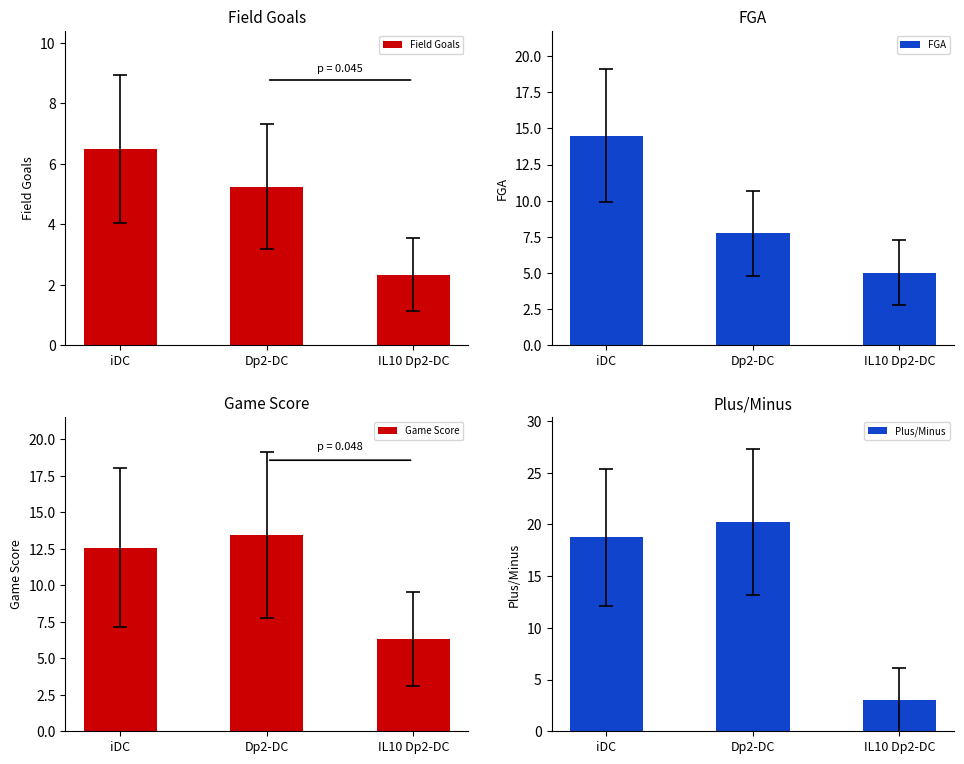

What is the minimum value shown in the chart?

2.3